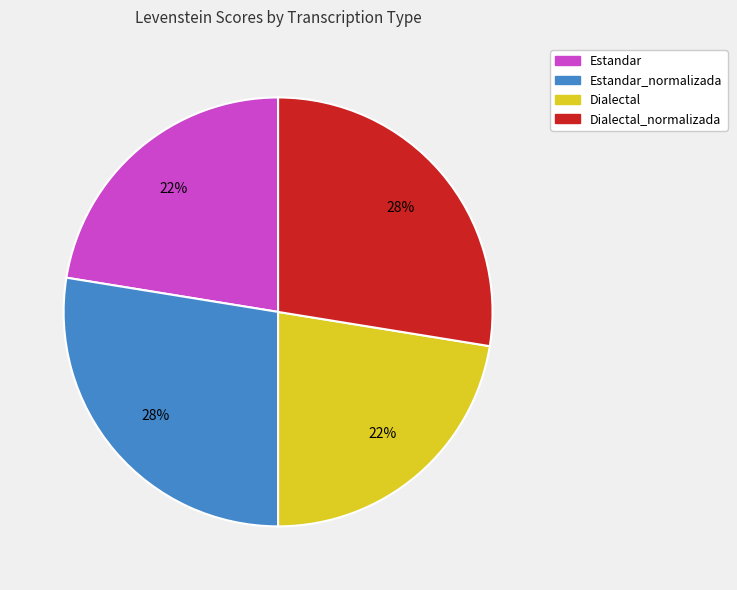

The Estandar slice represents 15% of the pie. True or false?

False